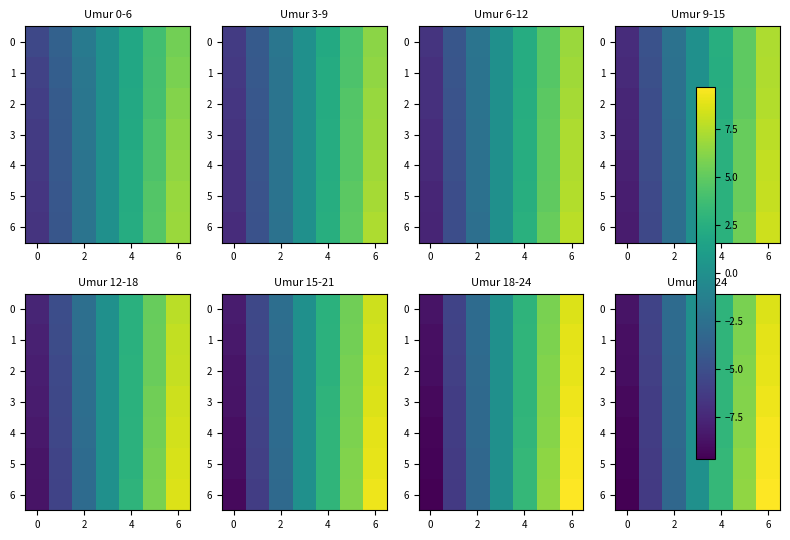

How many values in the 3 series are below 0?

3